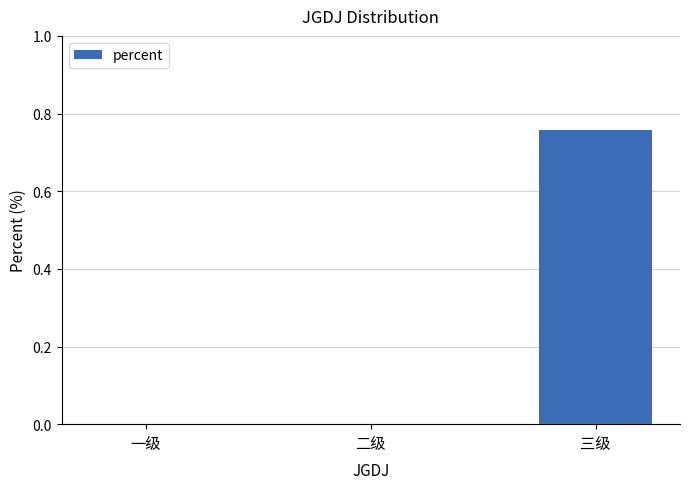

The value at 二级 is 0.0. True or false?

True